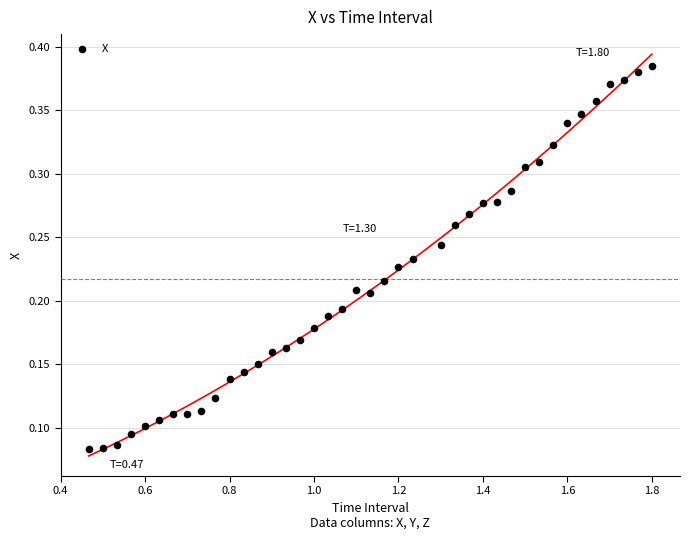

What is the range of X values (max minus min)?

1.3